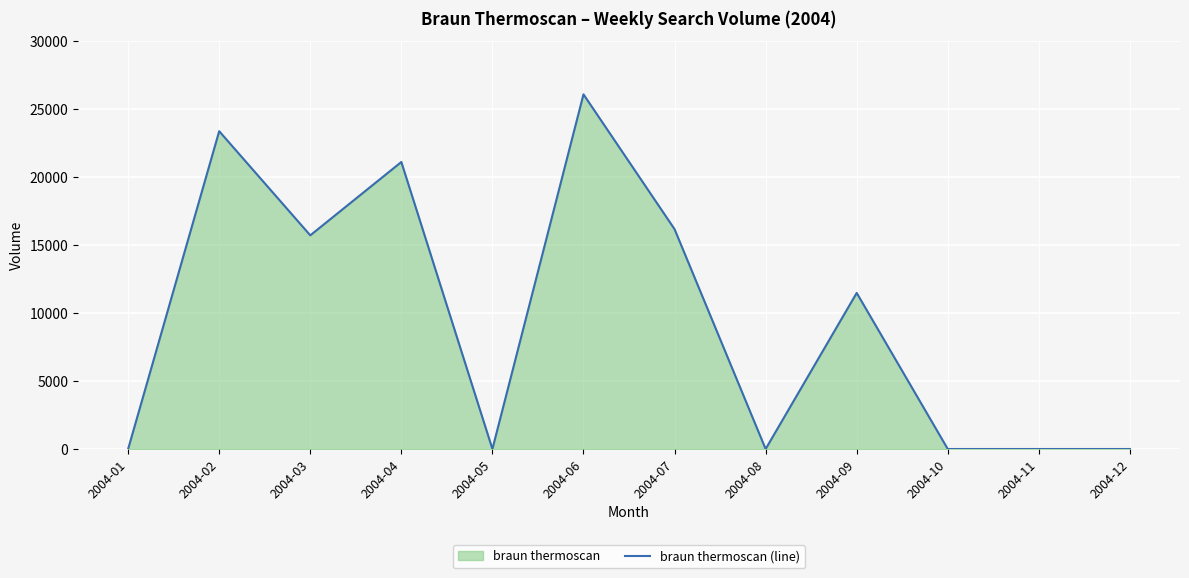

Is it true that the value at 2004-05 is -16818.9?

False